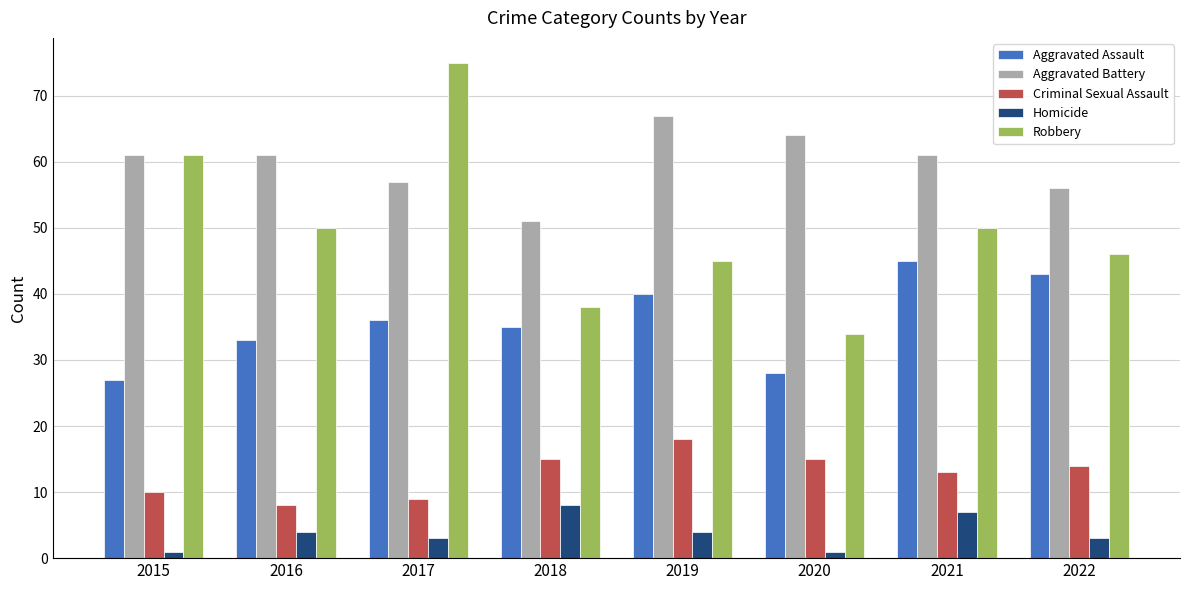

What is the value of the Robbery bar at the 7th from the left?

50